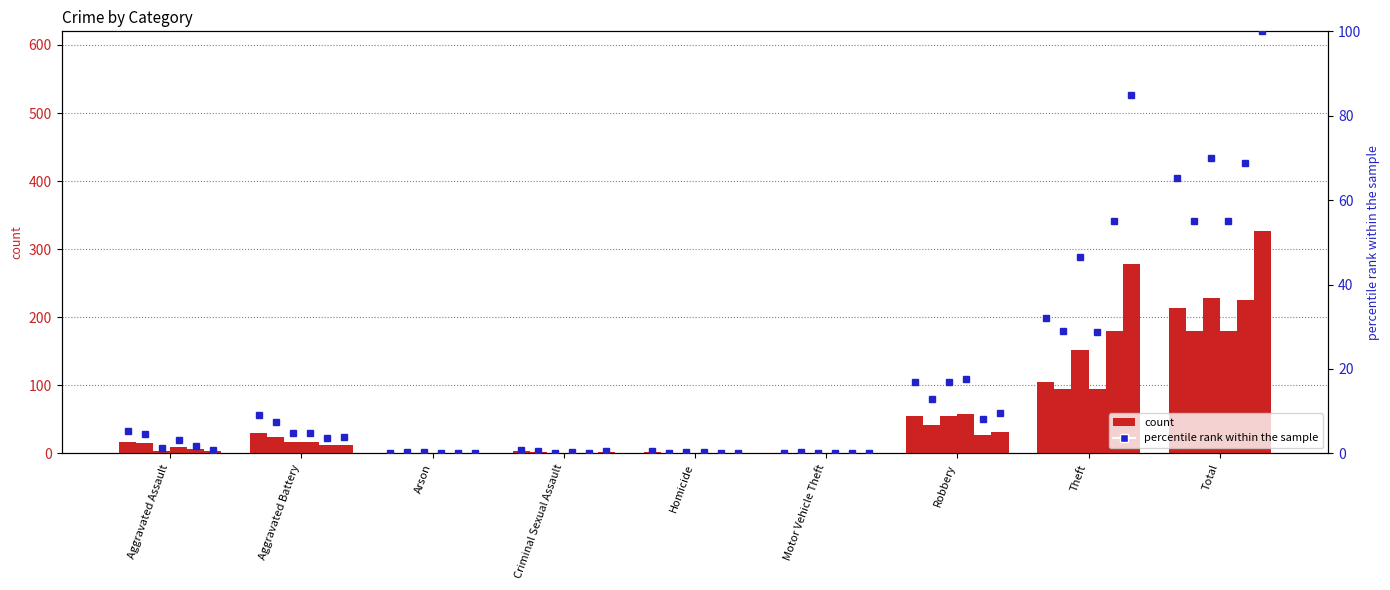

What is the label of the 6th bar from the left?

Motor Vehicle Theft